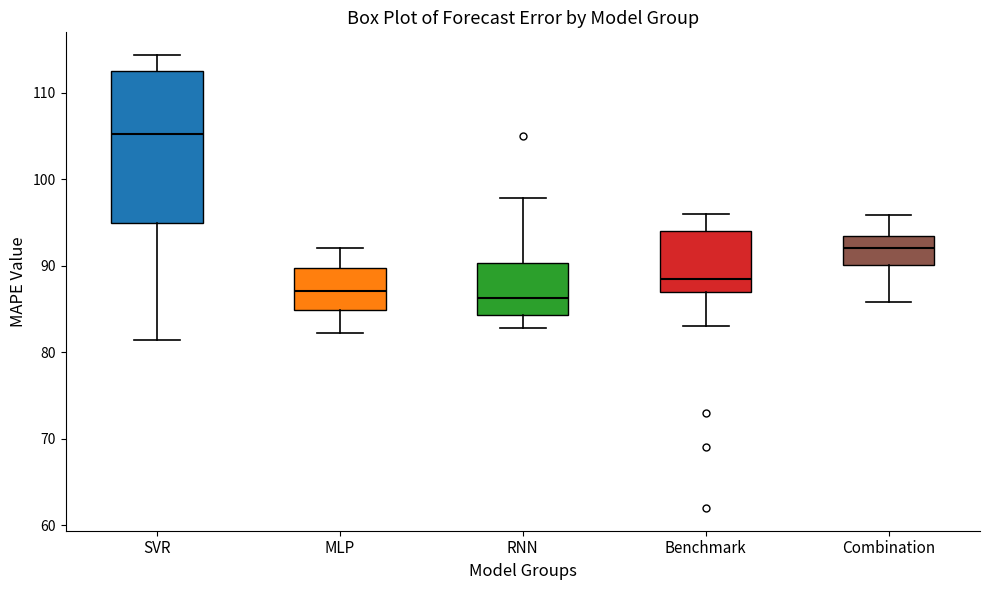

Where does the upper whisker of the box for MLP end on the y-axis? The values are not printed on the chart, so give them approximately, as read against the axis.

92